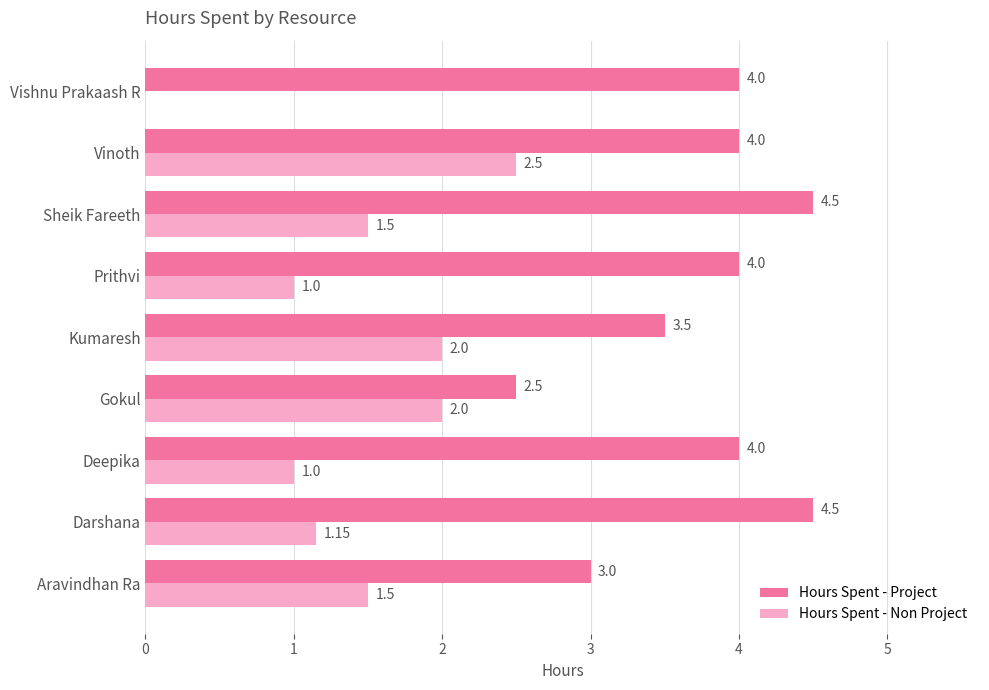

How many positive values does the Hours Spent - Non Project series have?

8